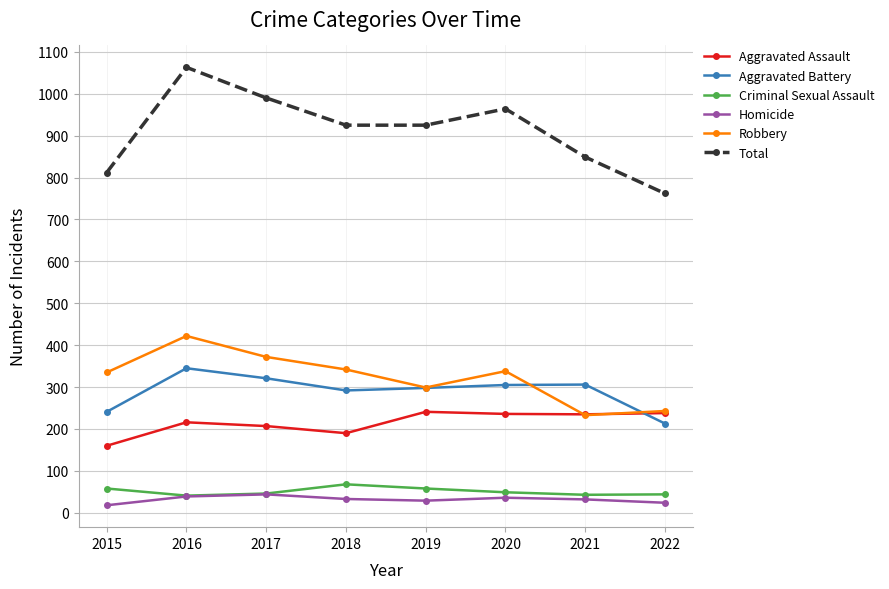

True or false: Homicide and Total cross at least once.

False